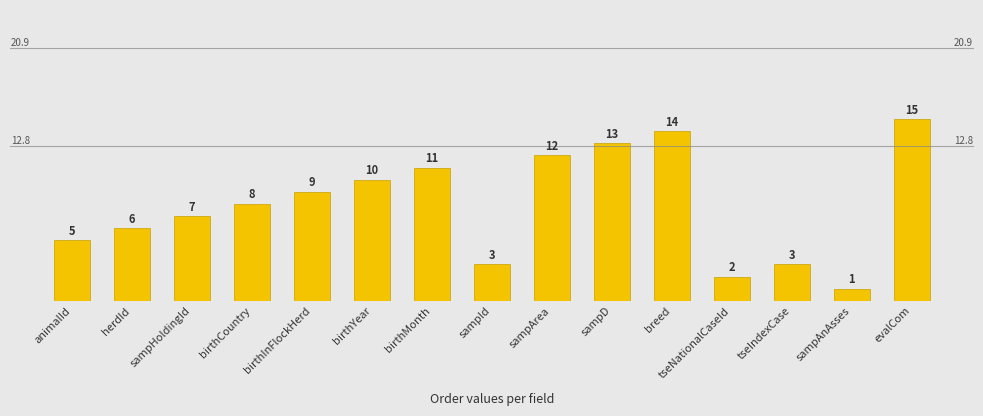

What is the maximum value shown in the chart?

15